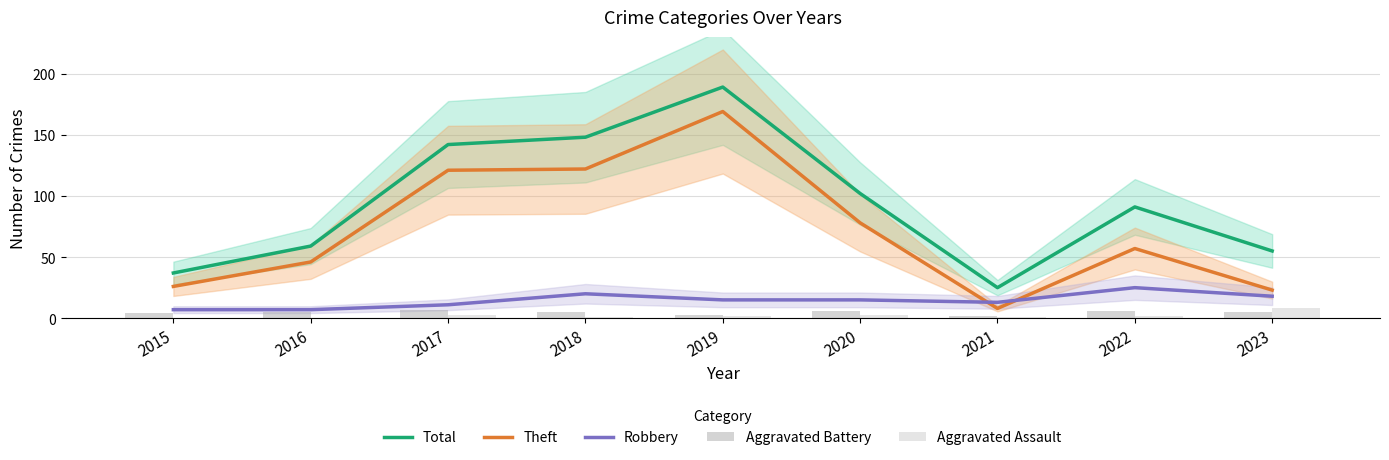

Reading left to right, transcribe all the data shown in this chart.

Total: 2015=37	2016=59	2017=142	2018=148	2019=189	2020=102	2021=25	2022=91	2023=55
Theft: 2015=26	2016=46	2017=121	2018=122	2019=169	2020=78	2021=8	2022=57	2023=23
Robbery: 2015=7	2016=7	2017=11	2018=20	2019=15	2020=15	2021=13	2022=25	2023=18
Aggravated Battery: 2015=4	2016=5	2017=7	2018=5	2019=3	2020=6	2021=2	2022=6	2023=5
Aggravated Assault: 2015=0	2016=0	2017=3	2018=1	2019=2	2020=3	2021=1	2022=2	2023=8